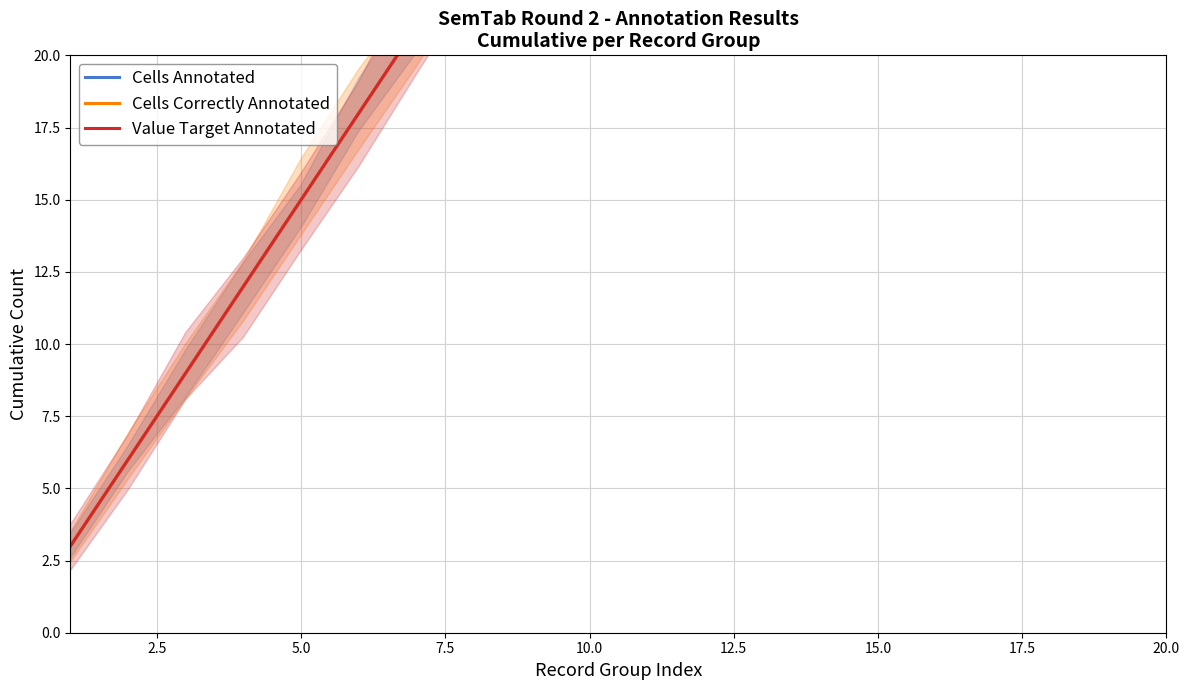

What is the label of the 17th point from the right?

7.5